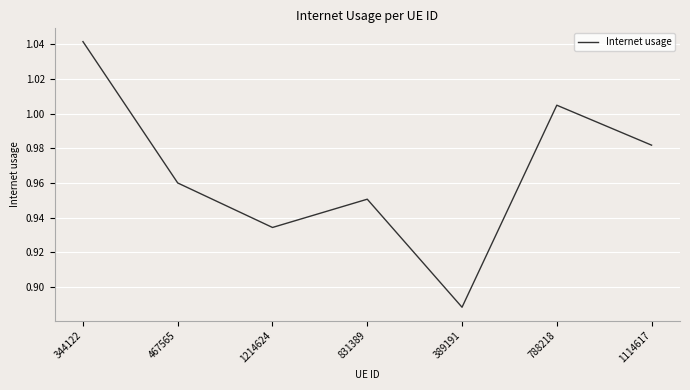

What is the sum of the values at 344122 and 1214624?

2.0